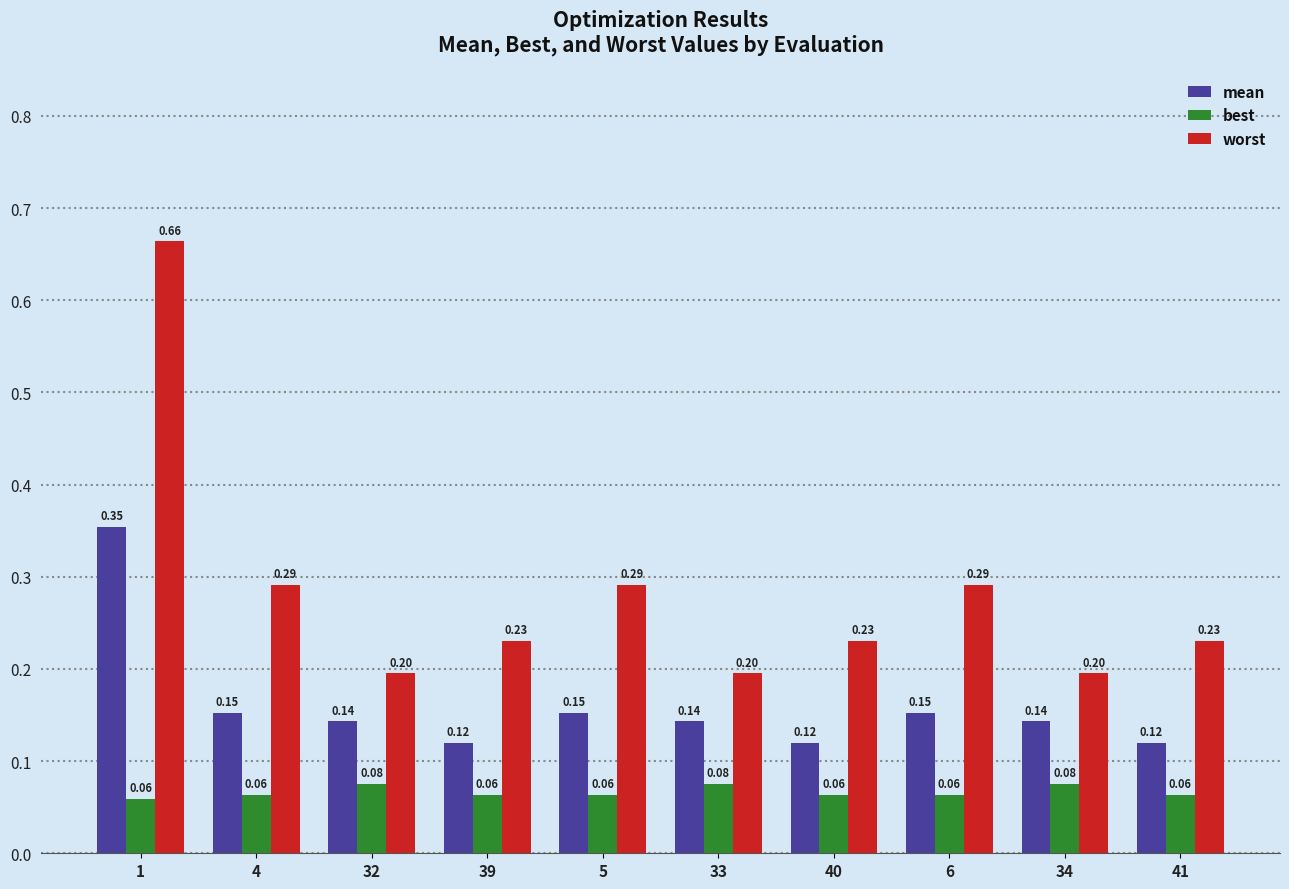

Which series has the widest spread of values?

worst